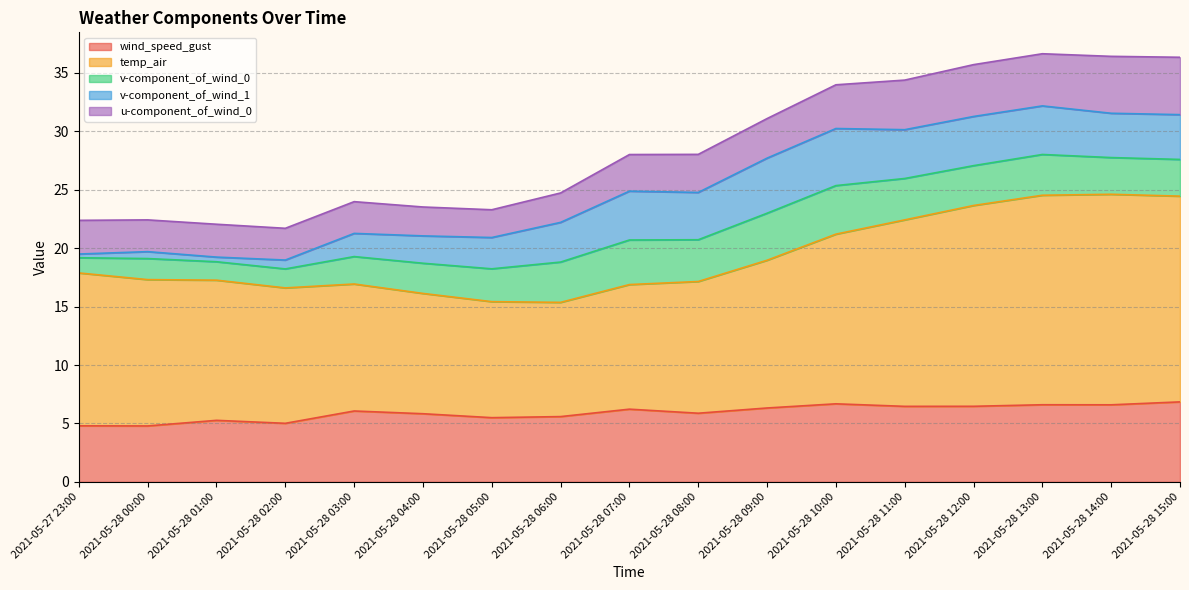

What is the label of the 8th point from the left?

2021-05-28 06:00